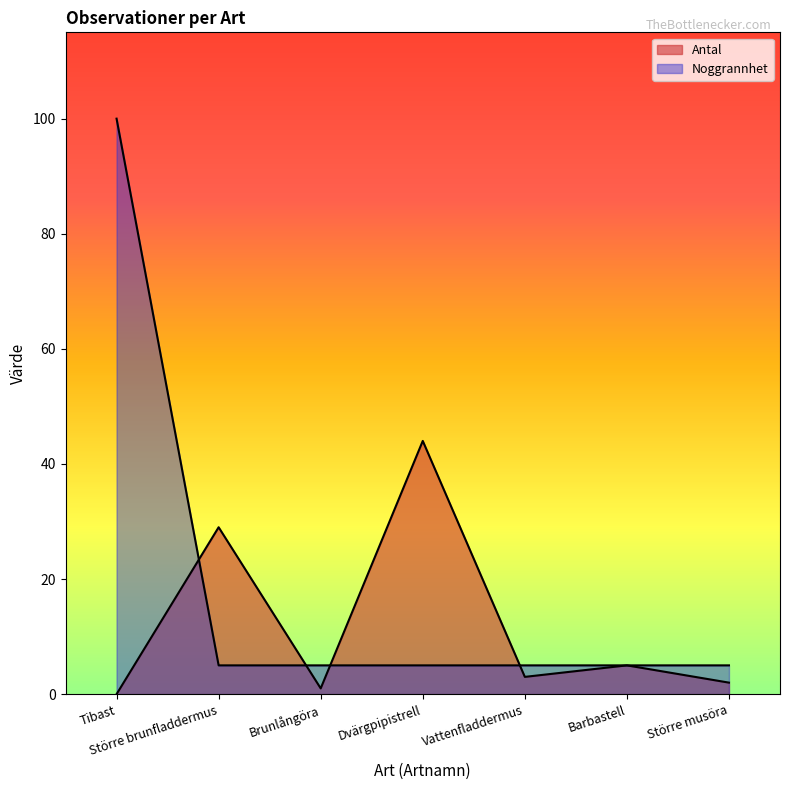

After their last crossing, which series has the higher values: Noggrannhet or Antal?

Noggrannhet